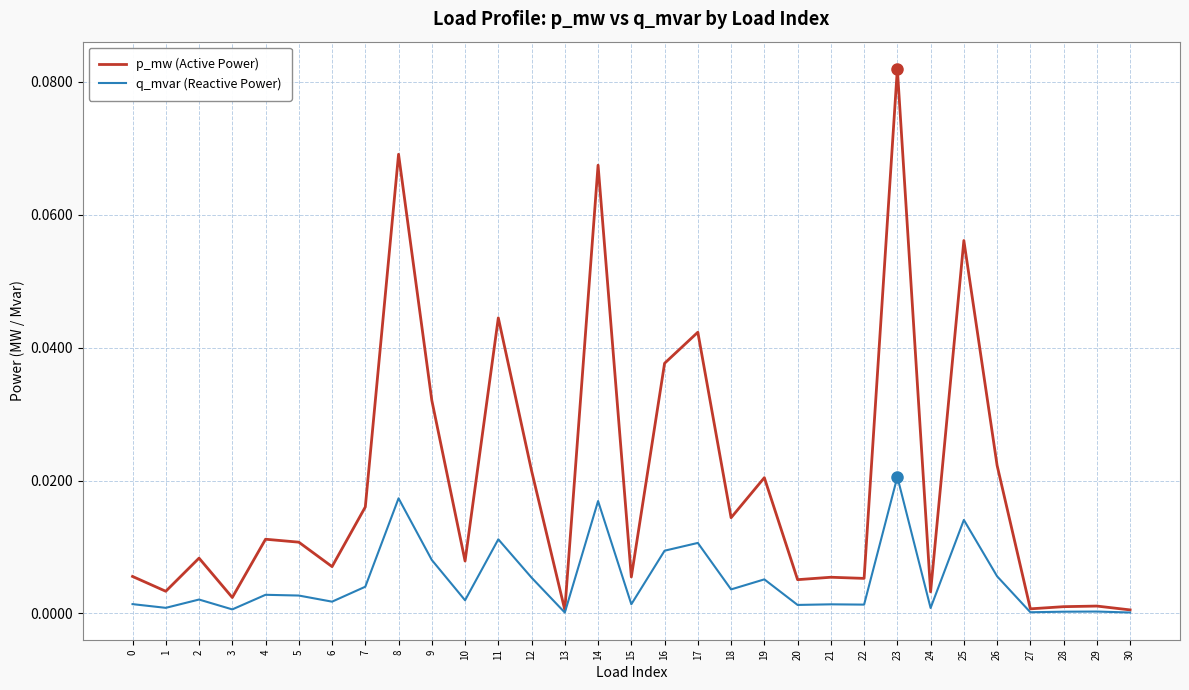

The value of p_mw (Active Power) at 18 is 0.0. True or false?

True